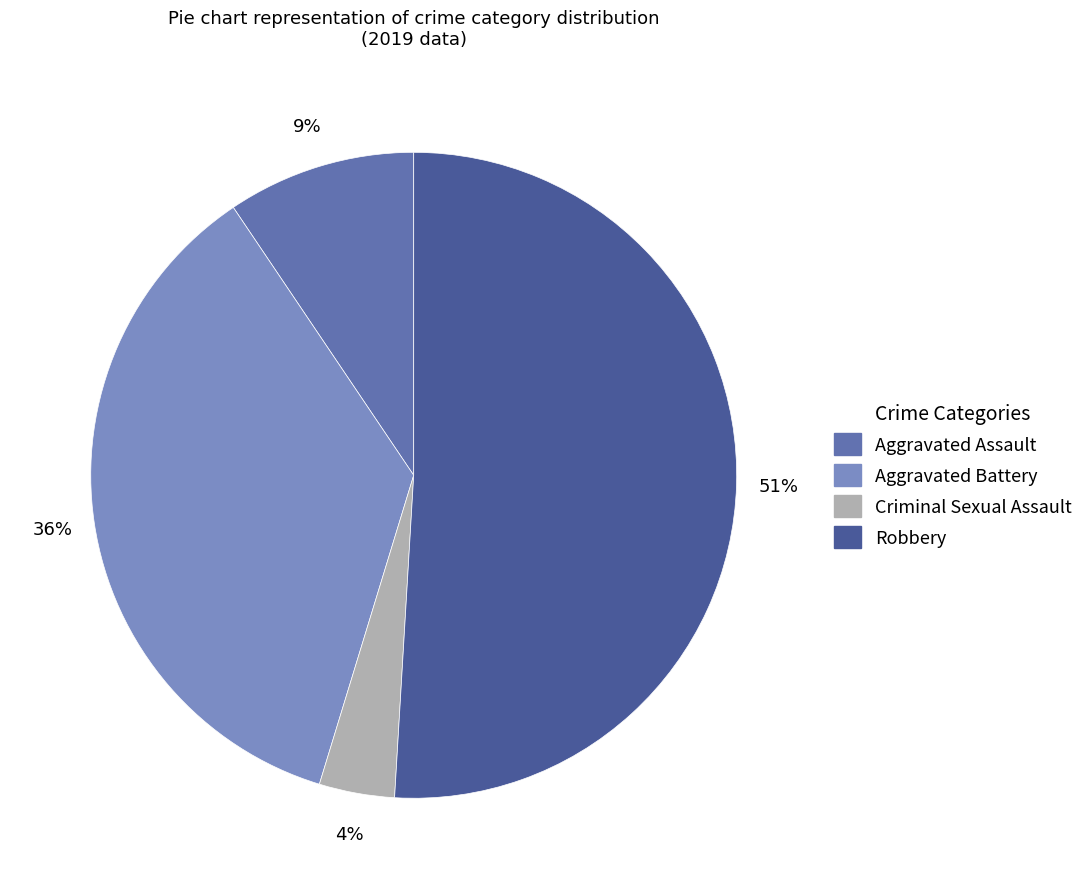

Which slice represents more than half of the pie?

Robbery